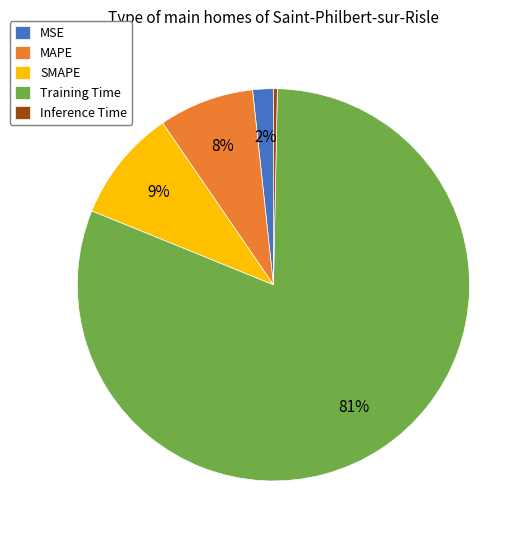

To the nearest percent, what is the difference between the Inference Time and SMAPE slice percentages?

9%